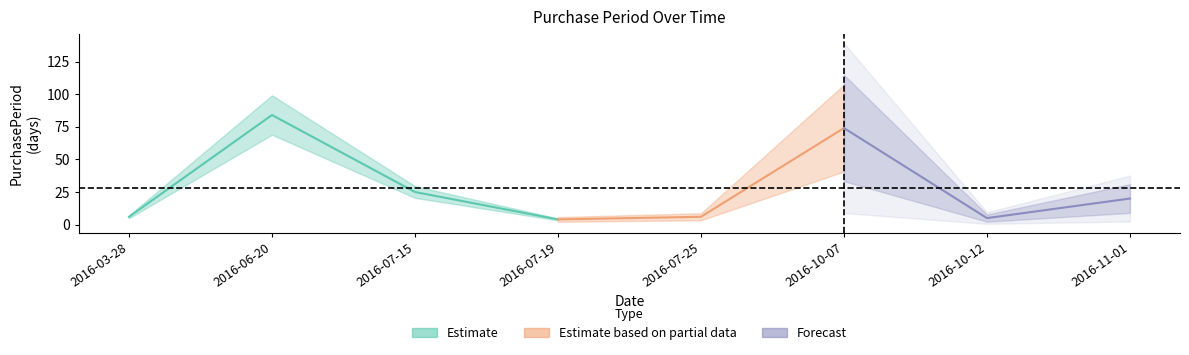

How many points are lower than both their immediate neighbors (excluding endpoints)?

2